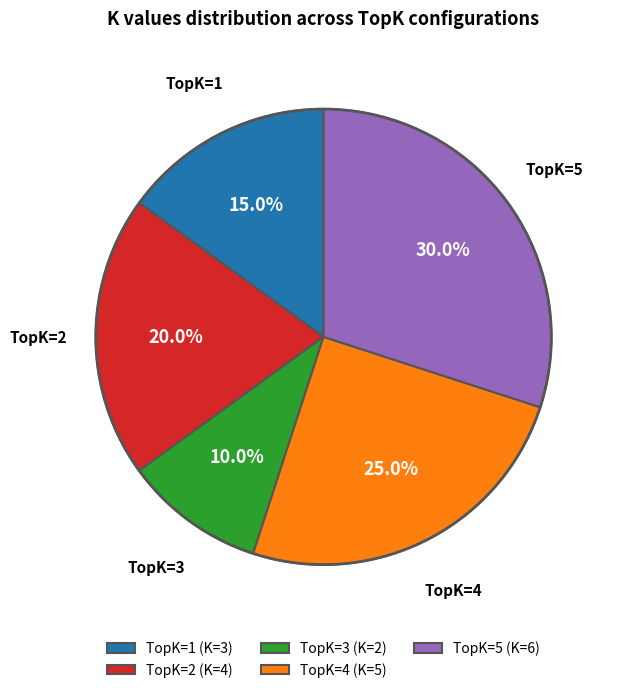

Does any single category account for the majority?

No